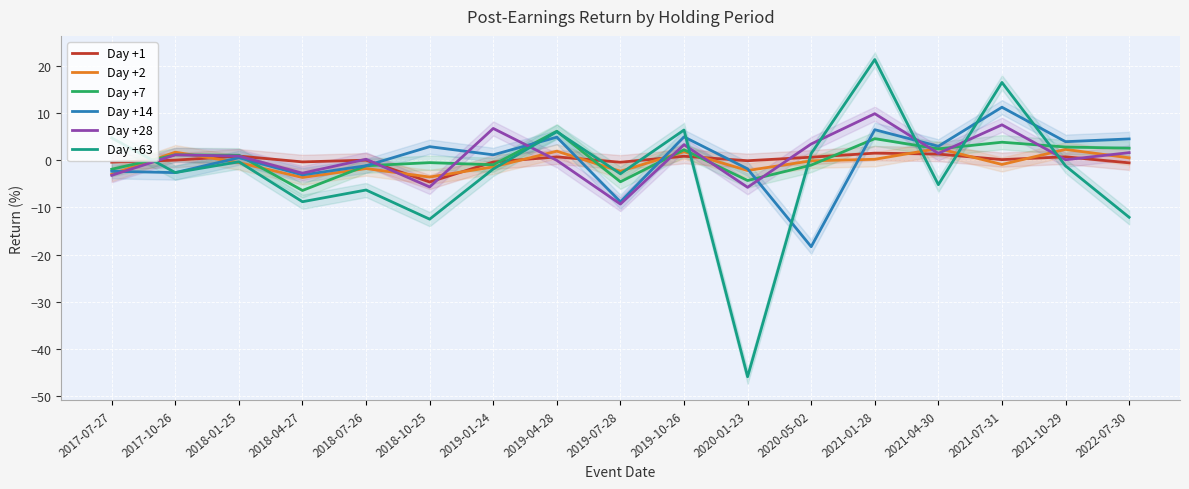

What position from the left is 2018-01-25?

3